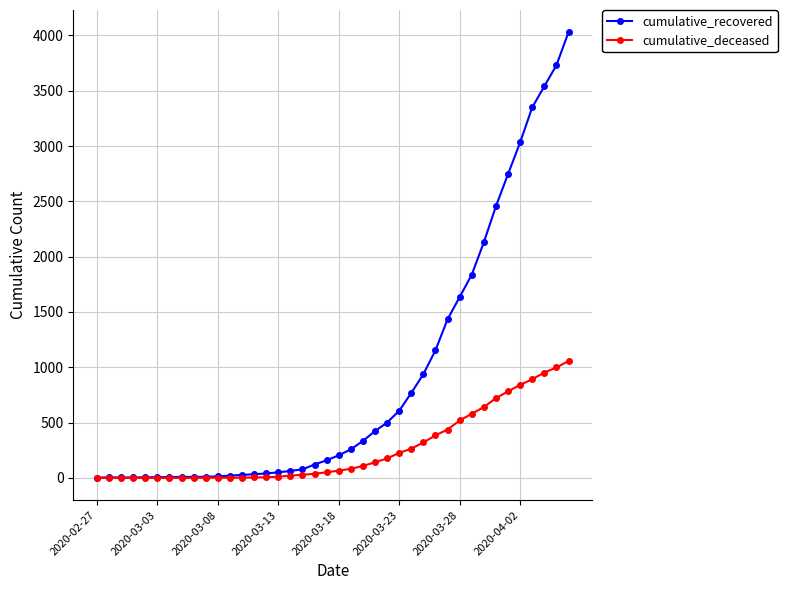

List the series in order of their overall mean, highest first.

cumulative_recovered, cumulative_deceased